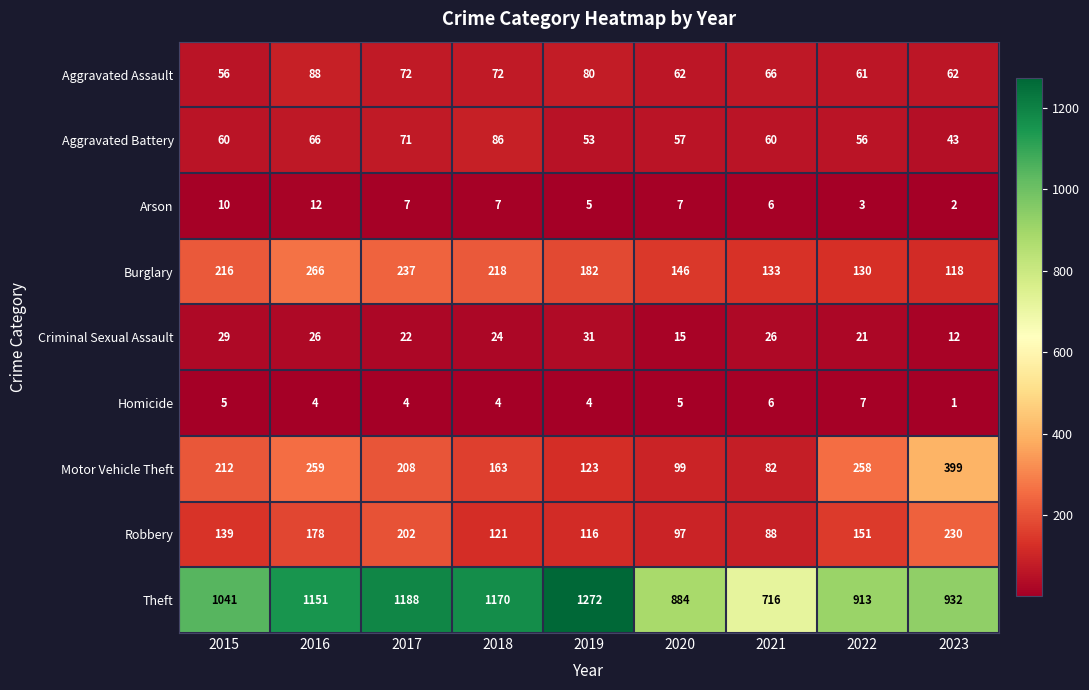

Which series has the largest total across all categories?

Theft